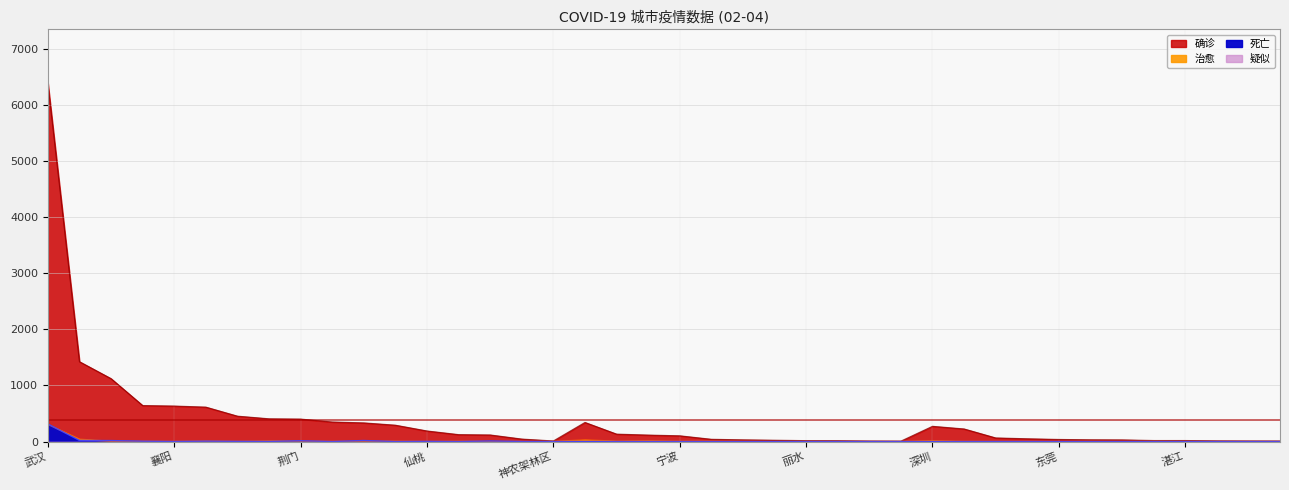

Which category has the lowest value in the 治愈 series?

仙桃